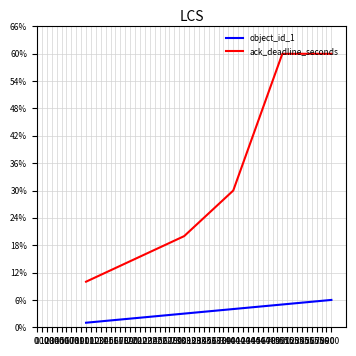

Which series has the largest total across all categories?

ack_deadline_seconds